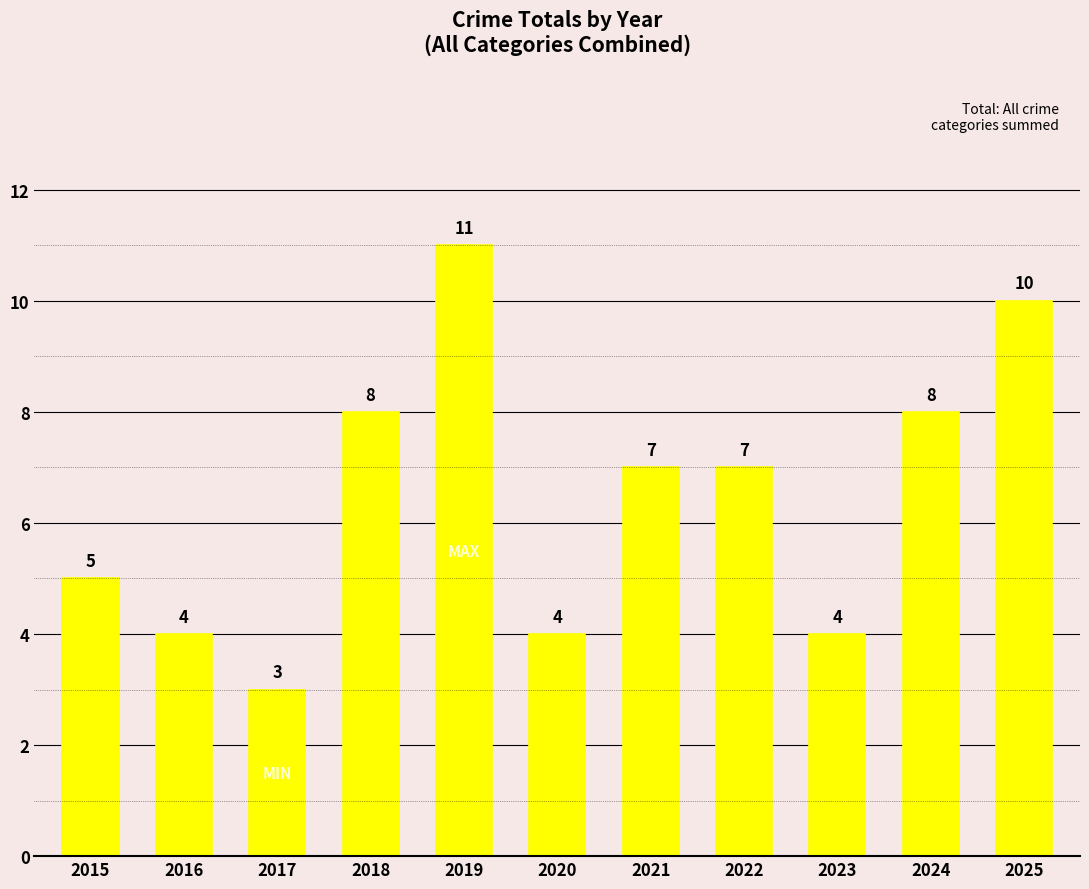

What is the difference between the second highest and minimum values?

7